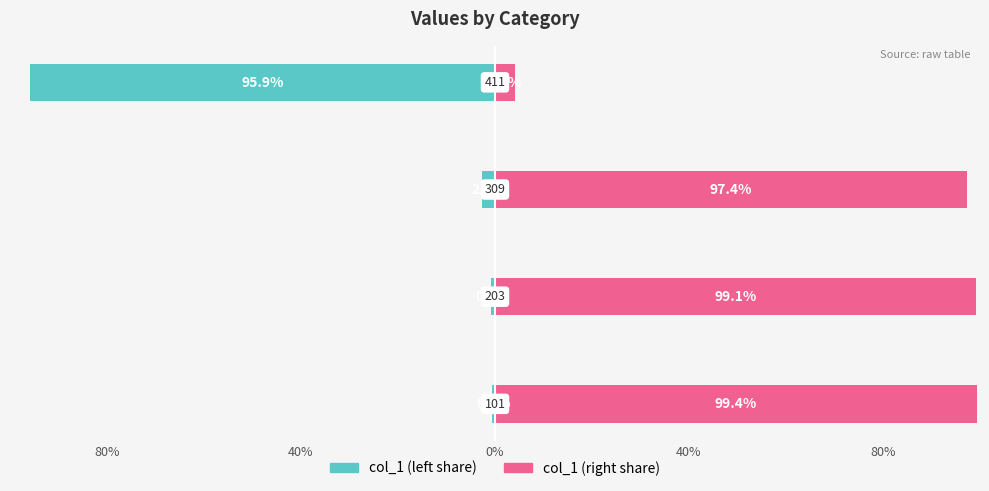

At 40%, list the series in order from largest to smallest.

col_1 (right), col_1 (left)